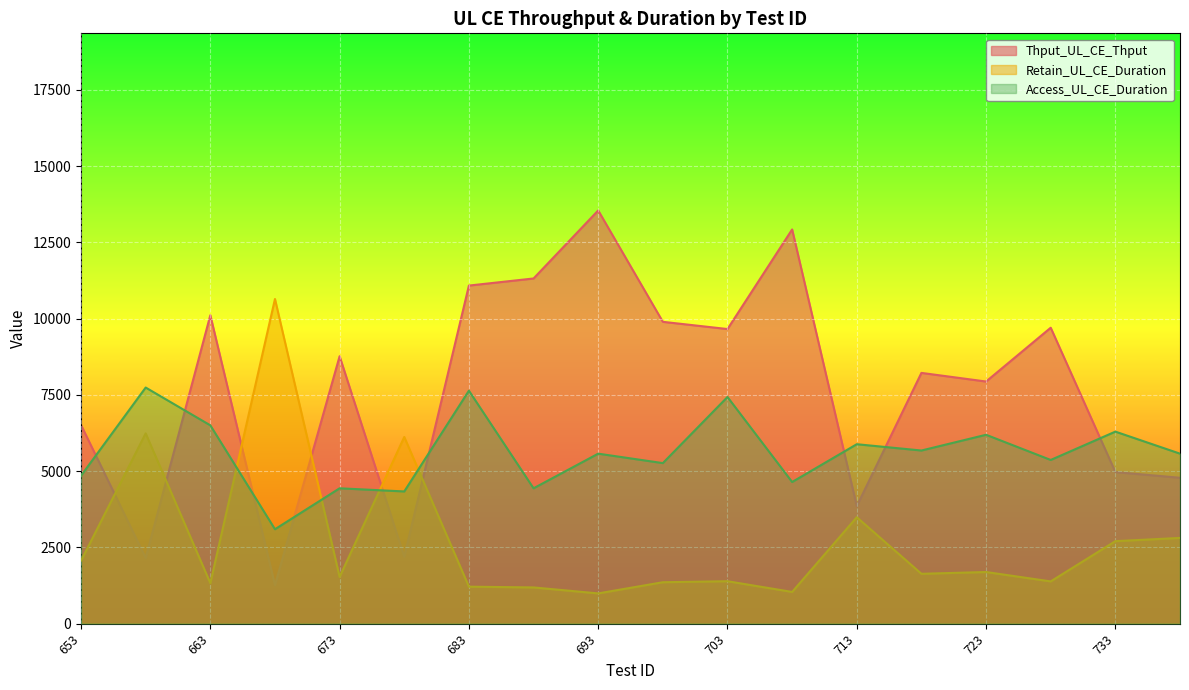

What is the minimum value shown in the chart?

992.5